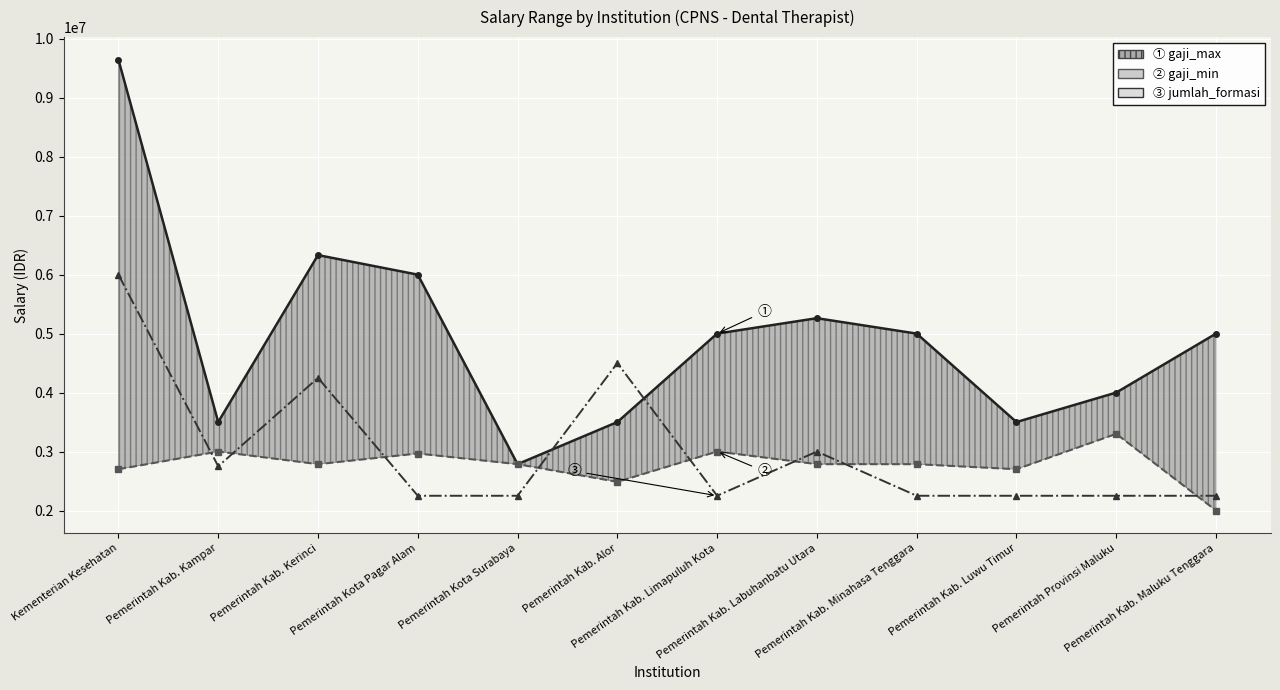

Between Pemerintah Kab. Alor and Pemerintah Kab. Labuhanbatu Utara, which series saw the biggest shift?

gaji_max